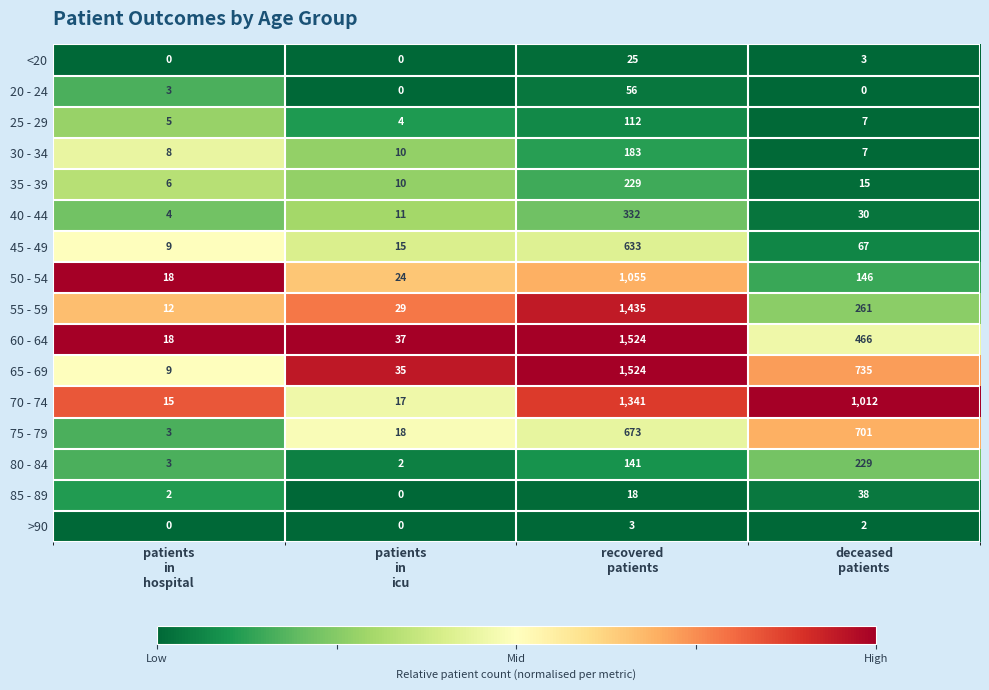

At which category is the sum across all series the highest?

recovered
patients